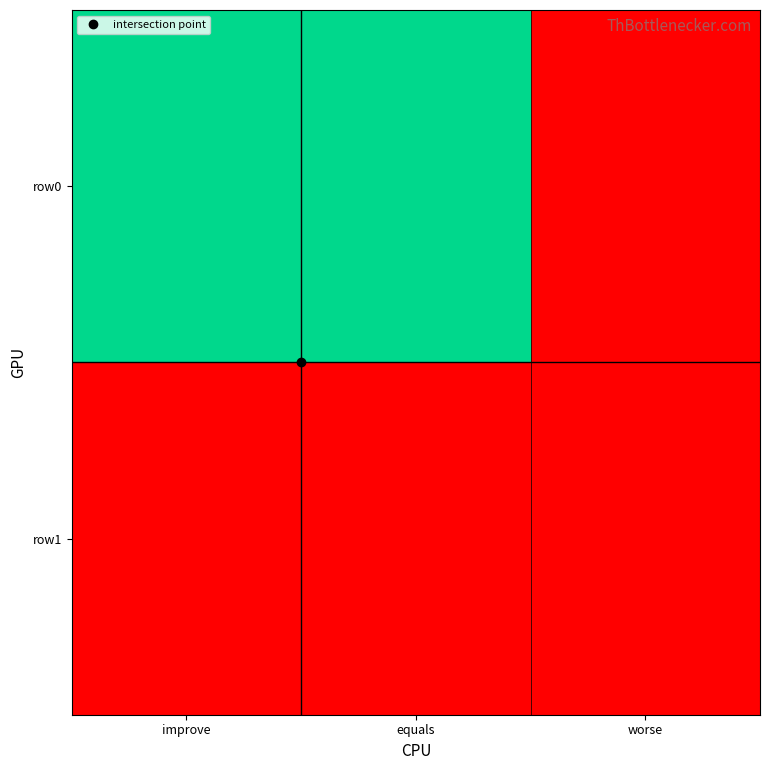

How many categories are shown in the chart?

3